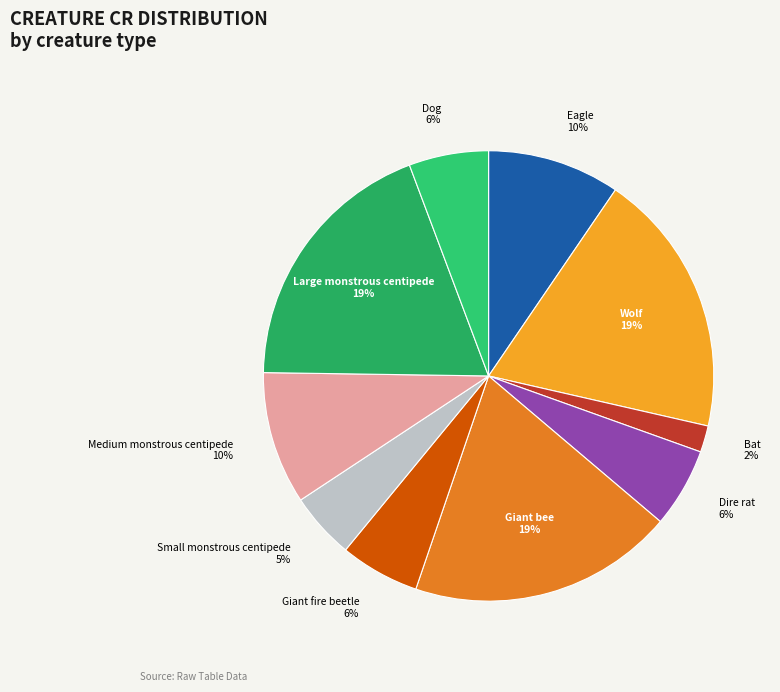

Combined, do Bat and Dog account for over 50%?

No